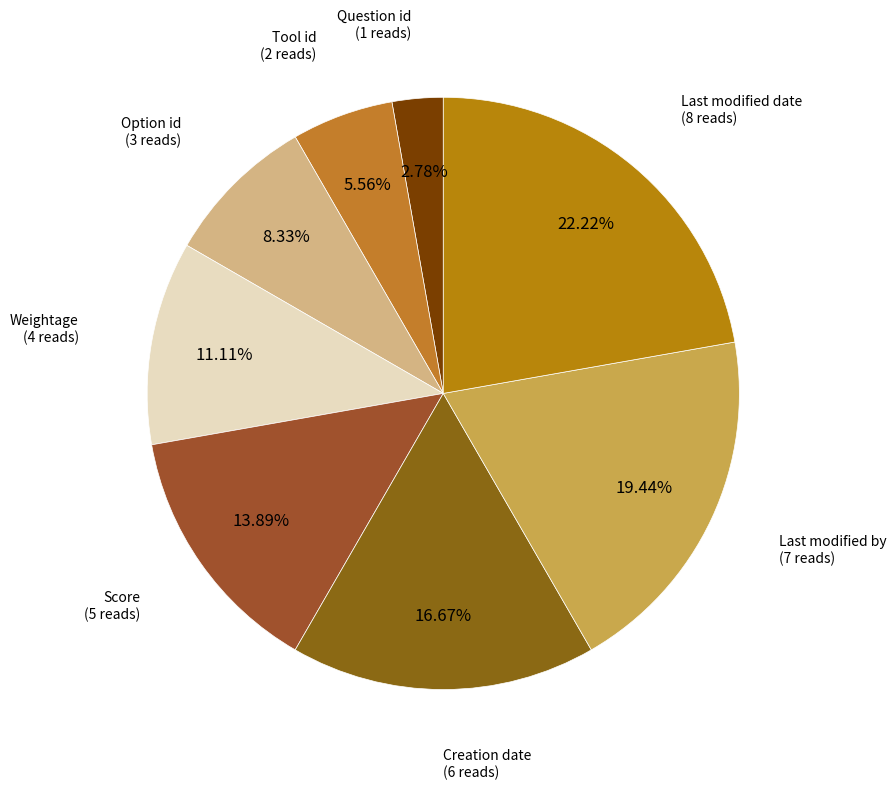

What is the largest slice in the pie chart?

Last modified date